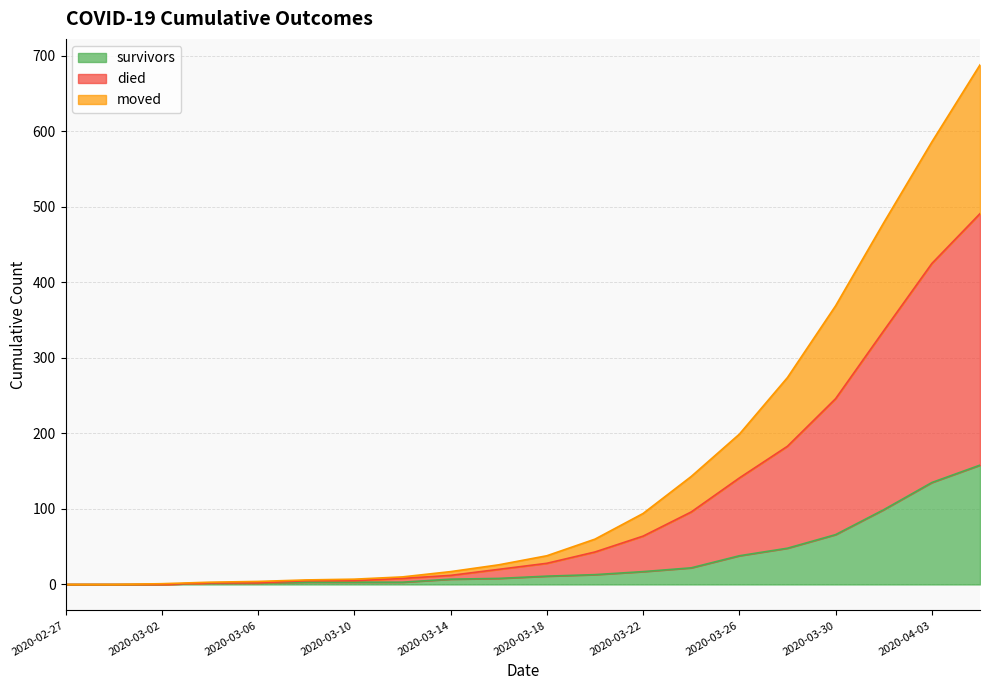

Rank the series by their average value, from lowest to highest.

survivors, moved, died